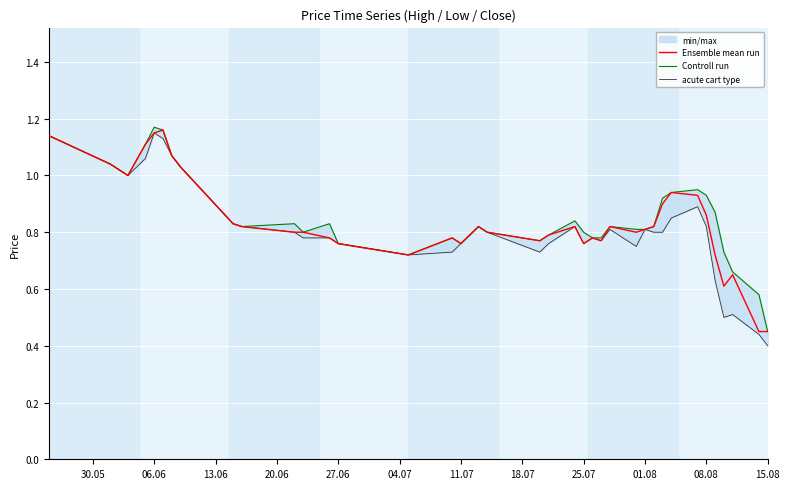

What is the difference between the maximum and second lowest values in the Ensemble mean run series?

0.7